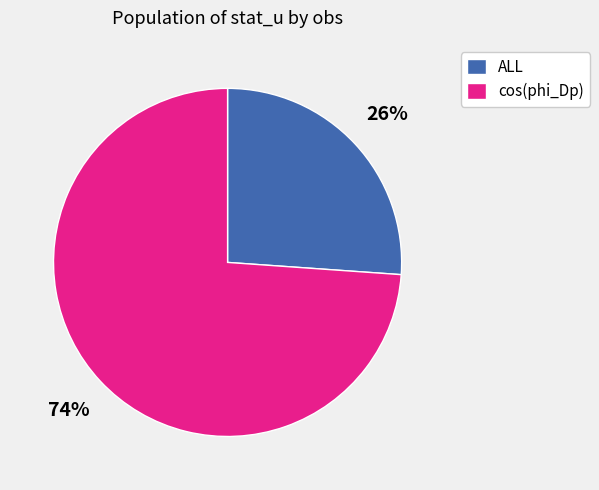

To the nearest percent, what is the average slice percentage?

50%